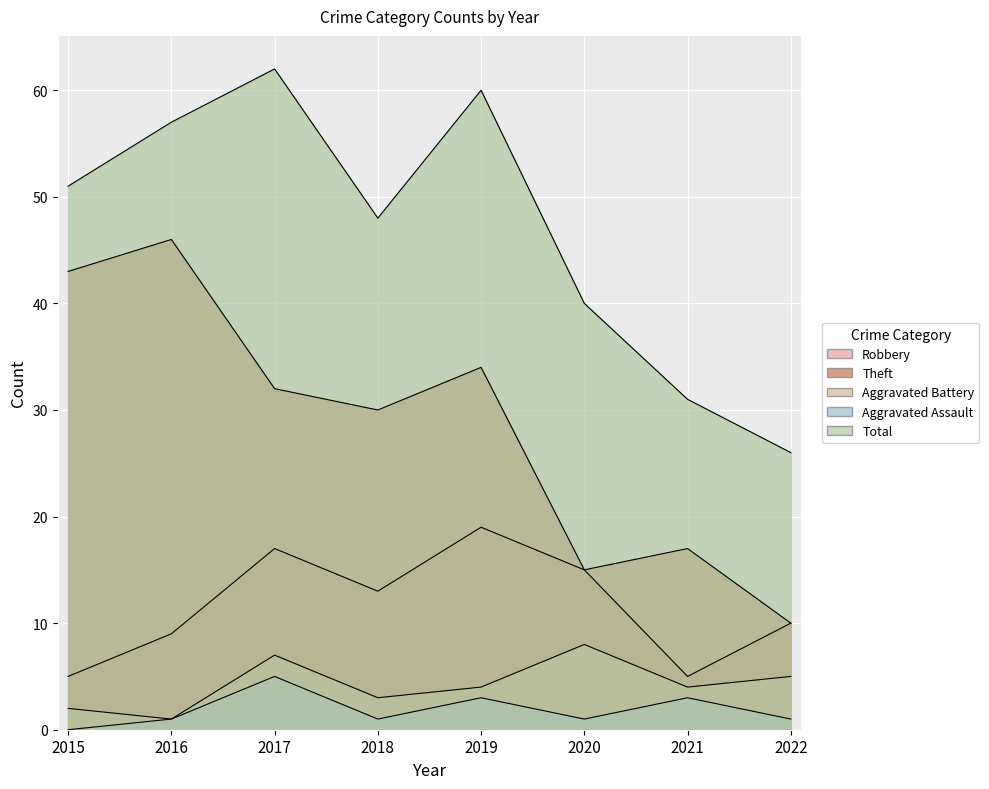

Which has a higher value, 2017 or 2016?

2017